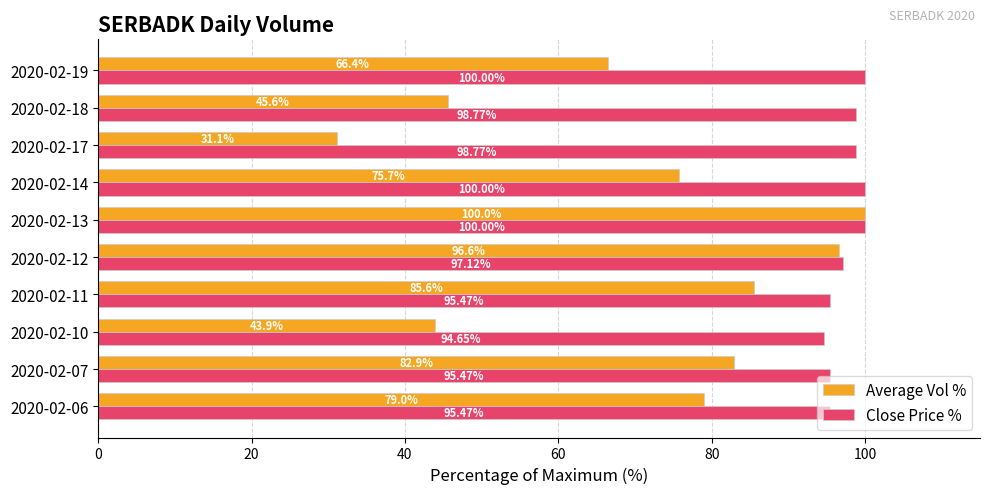

At how many categories does at least one series exceed 54?

10